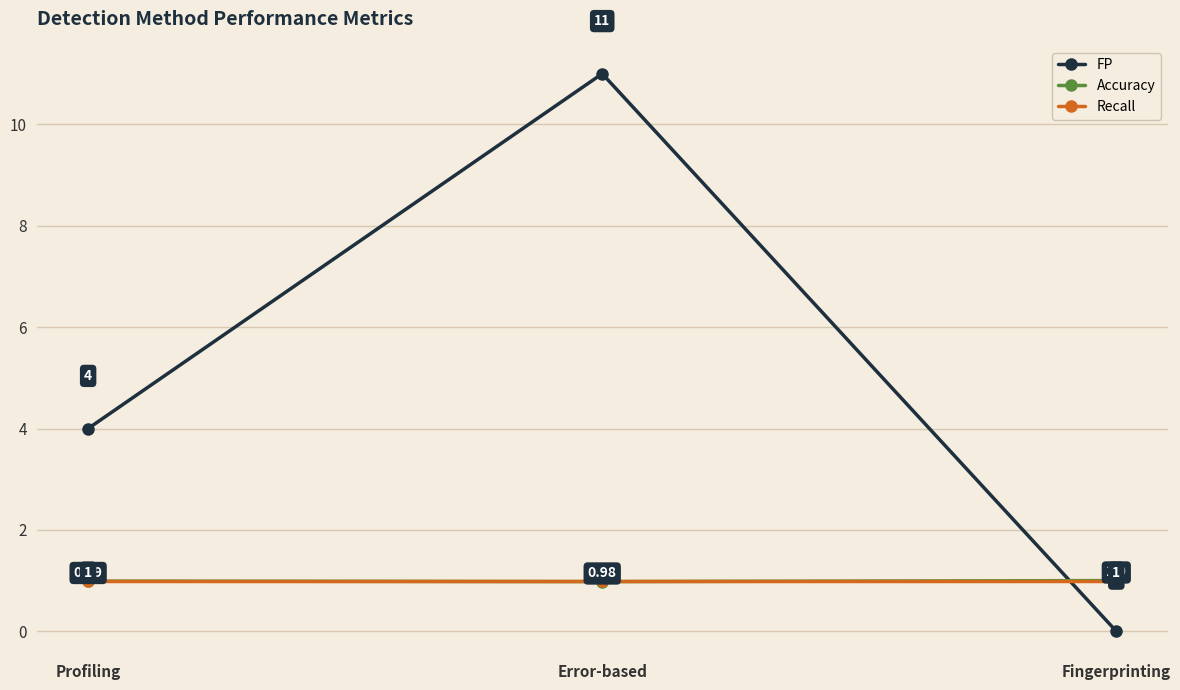

What is the value of the Recall point at the 1st from the left?

1.0